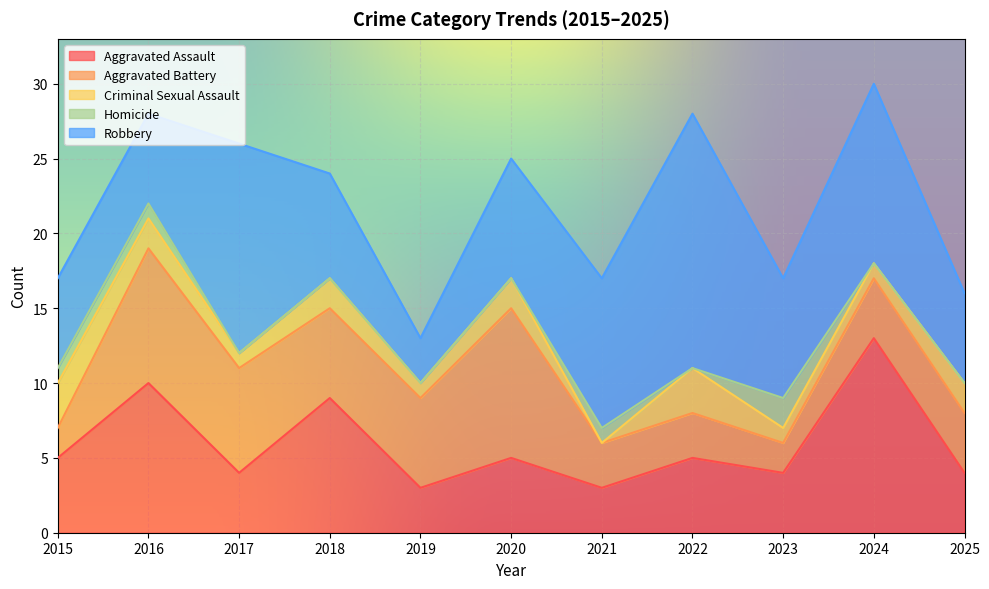

Read the Aggravated Assault value at 2017.

4